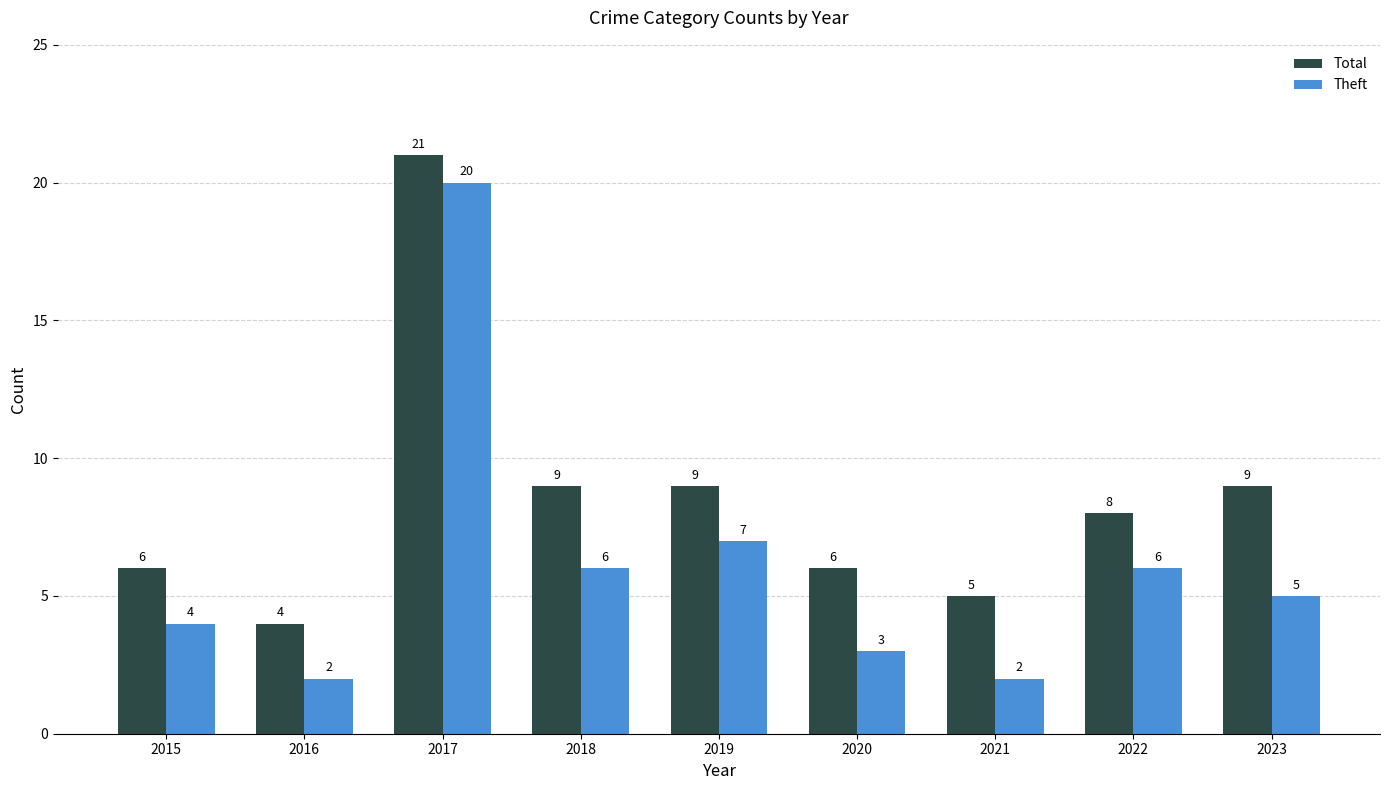

Reading left to right, what are all the values shown in this chart?

Total: 6	4	21	9	9	6	5	8	9
Theft: 4	2	20	6	7	3	2	6	5